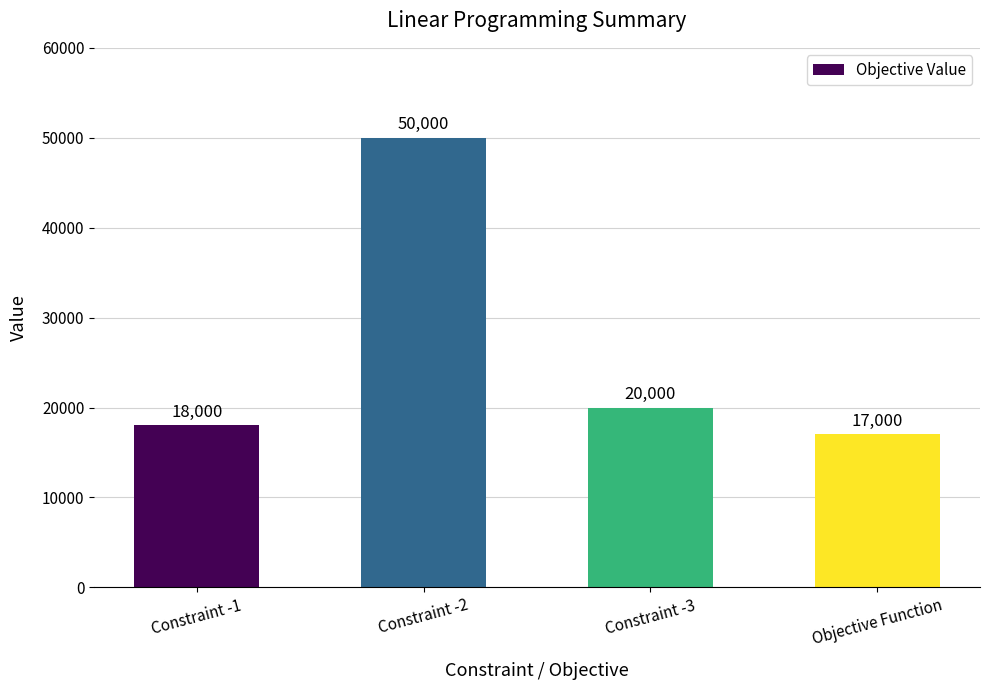

Reading left to right, extract all data points from this chart.

Constraint -1=18000	Constraint -2=50000	Constraint -3=20000	Objective Function=17000